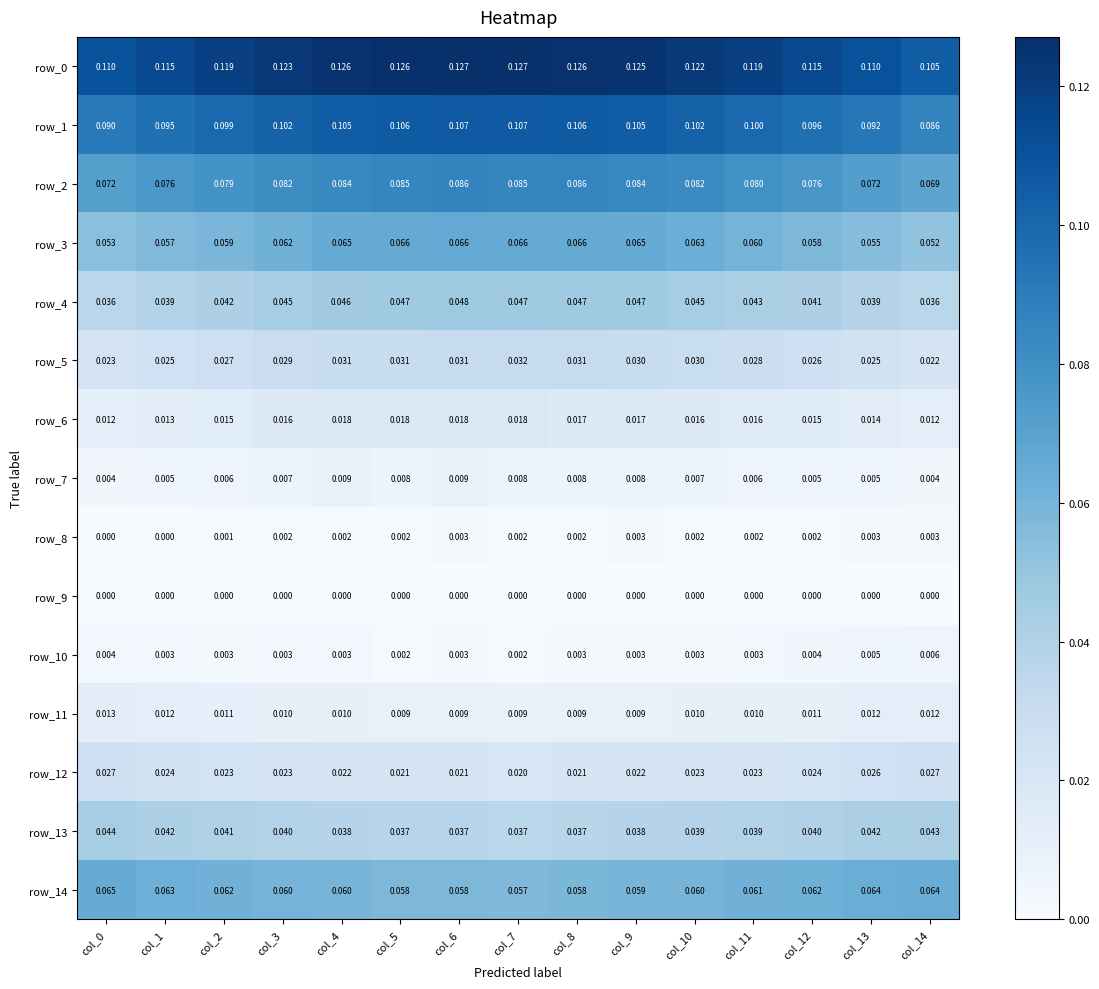

Count the row_4 values in the range 0 to 1.

15